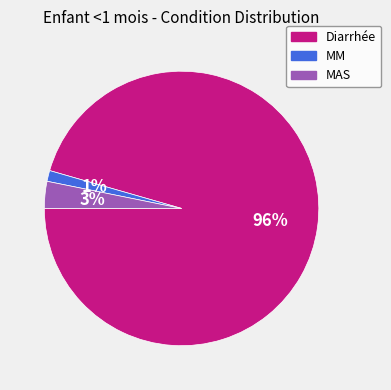

Rank the categories by value from lowest to highest.

MM, MAS, Diarrhée